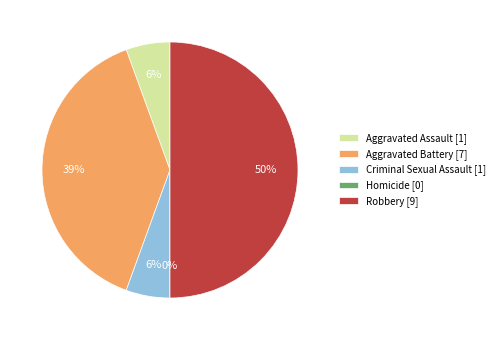

Combined, what portion of the pie is Homicide and Aggravated Battery?

38.9%